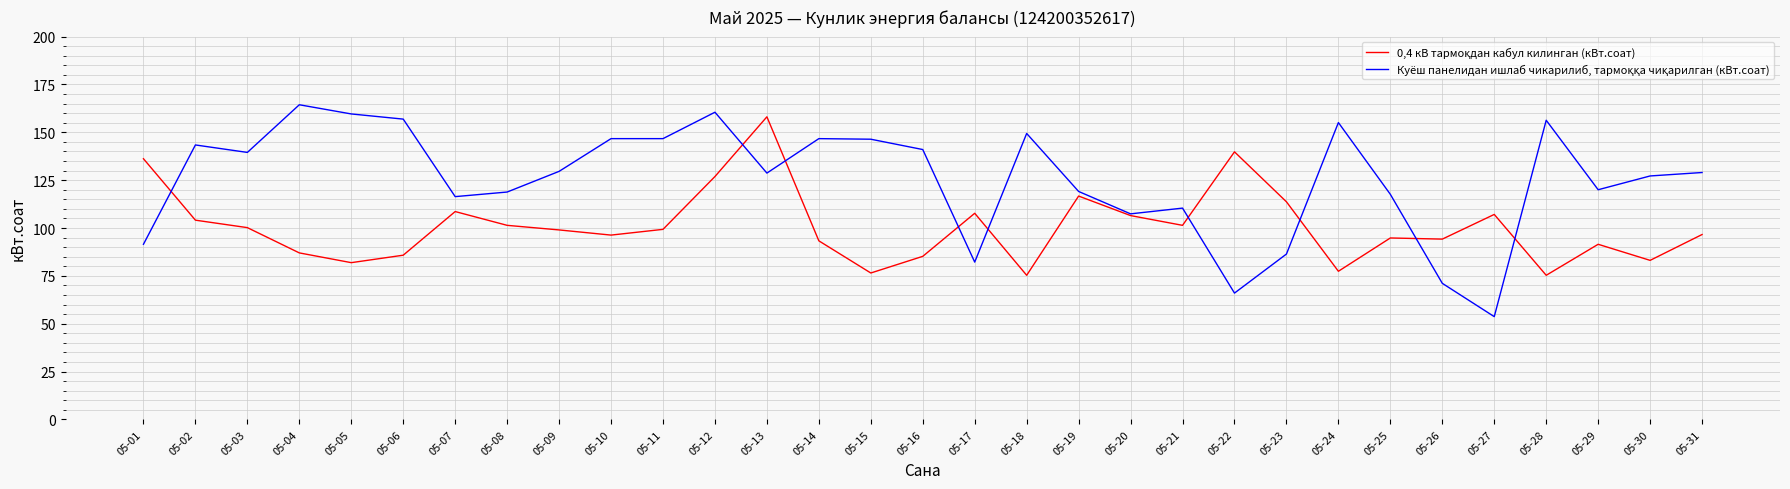

At which category does the chart reach its minimum across all series?

05-27